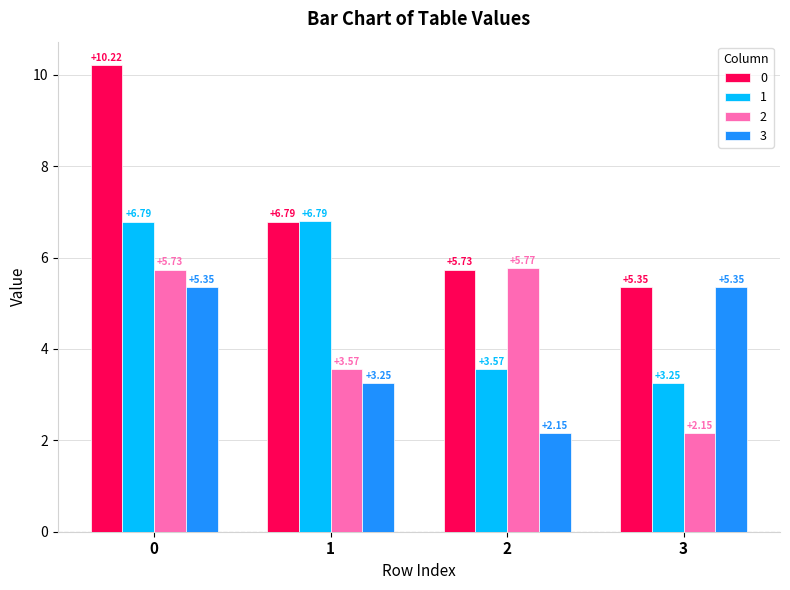

Rank the series by their maximum value, from lowest to highest.

3, 2, 1, 0